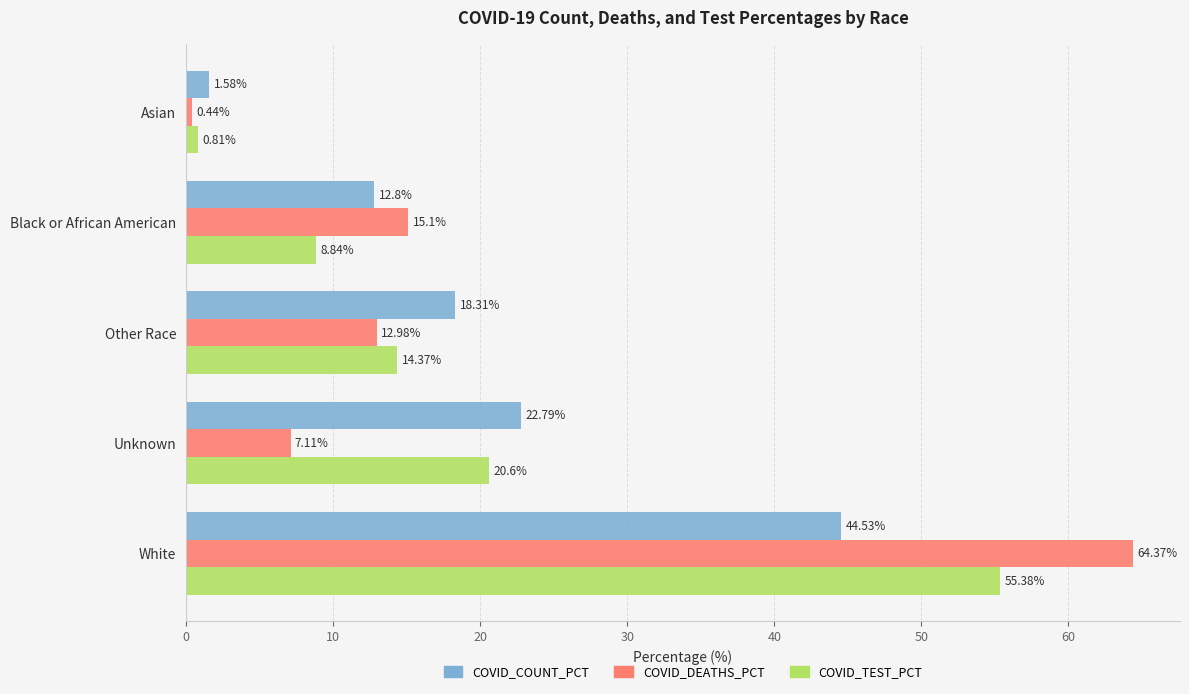

Which series has the largest total across all categories?

COVID_COUNT_PCT